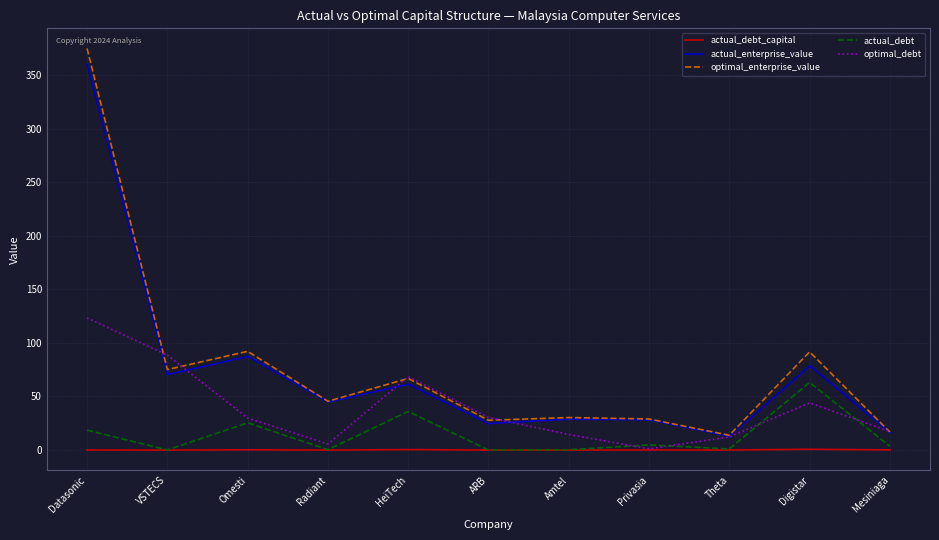

At which category is the sum across all series the highest?

Datasonic